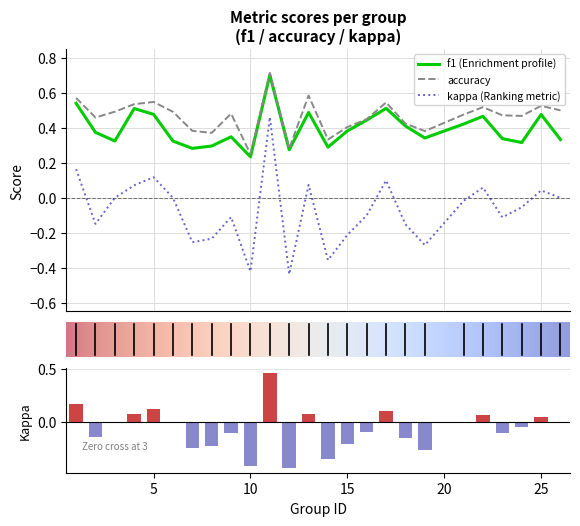

What is the sum of all kappa values?

-1.8